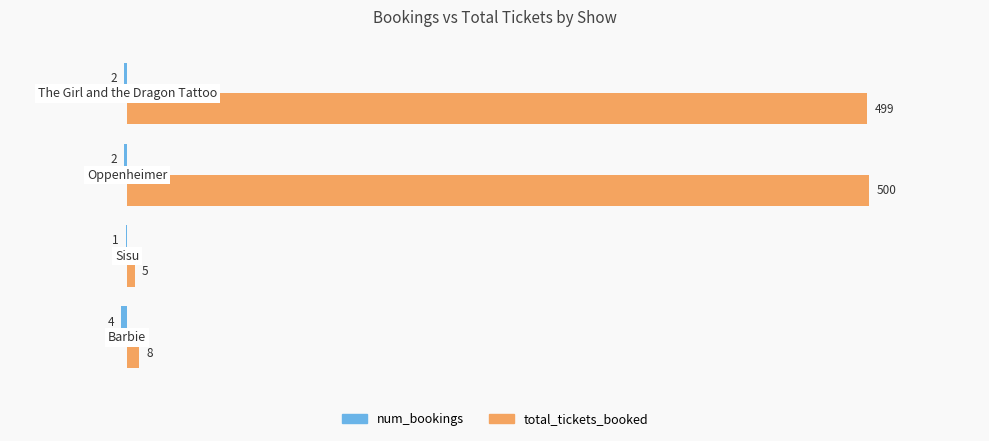

What is the sum of all total_tickets_booked values?

1012